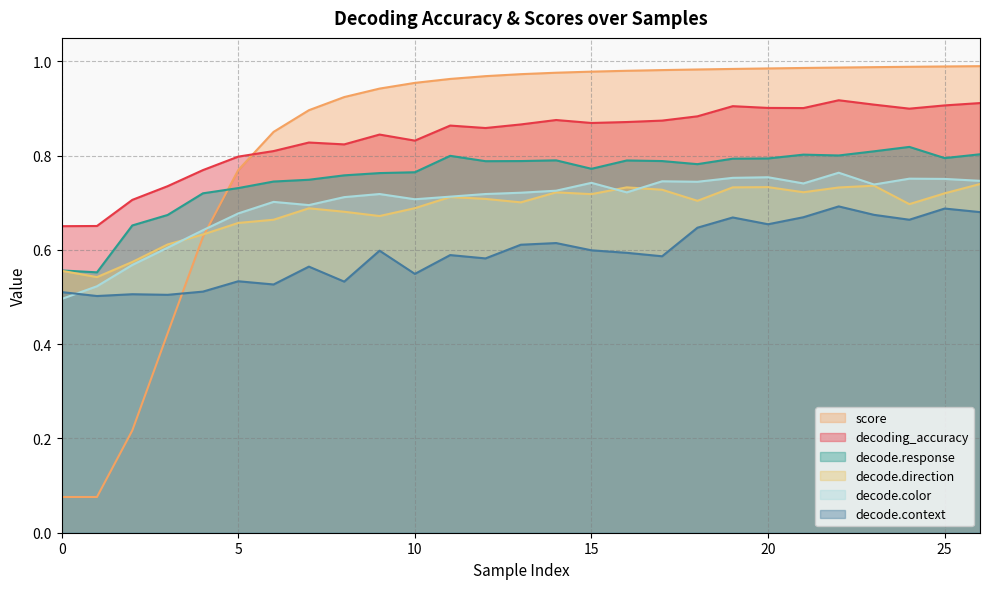

At how many categories does at least one series exceed 0?

27